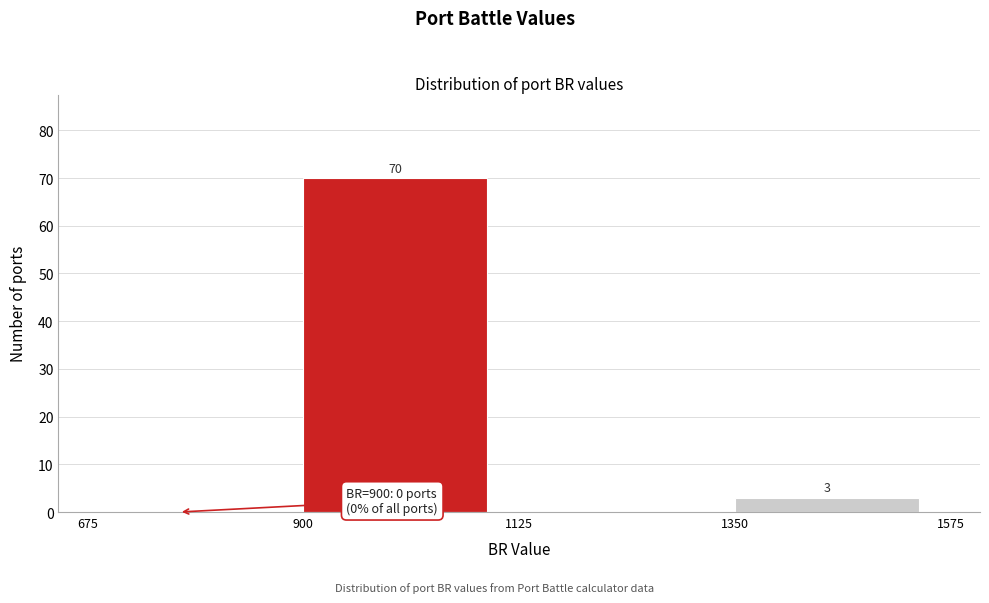

Which range on the x-axis has the tallest bar?

900 to 1125